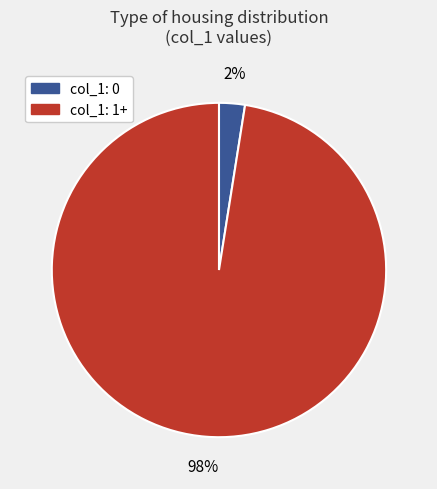

How many segments does this pie chart have?

2